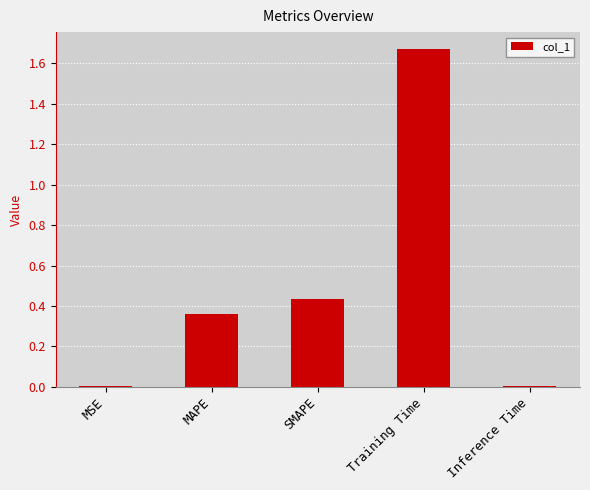

Is it true that the value at SMAPE is 0.2?

False